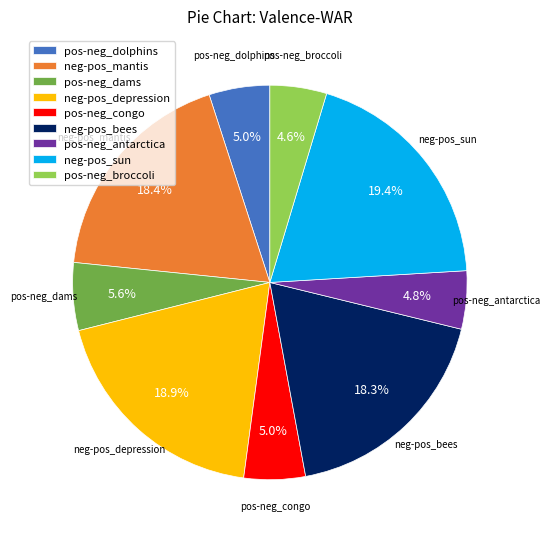

Combined, do neg-pos_sun and neg-pos_bees account for over 50%?

No